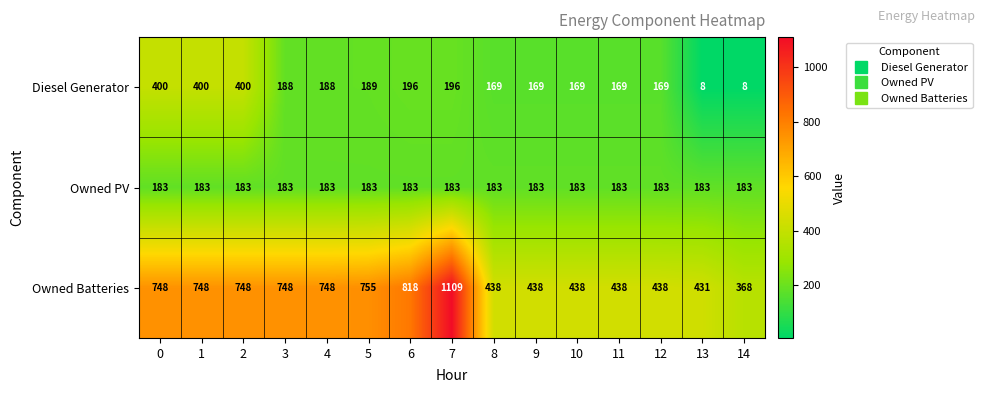

True or false: Owned PV has a value of 183 at 0.

True